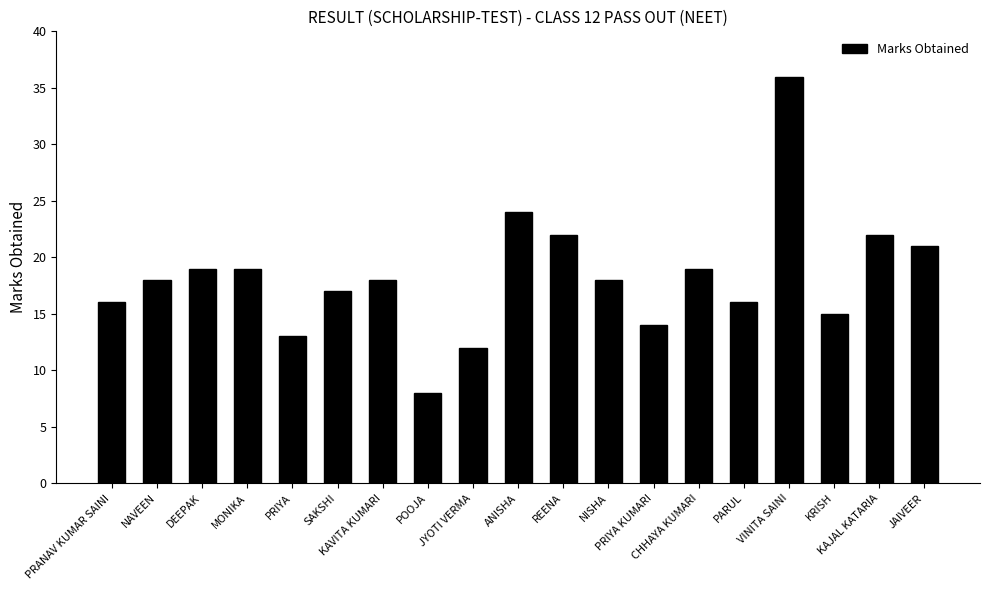

What is the difference between the second highest and second lowest values?

12